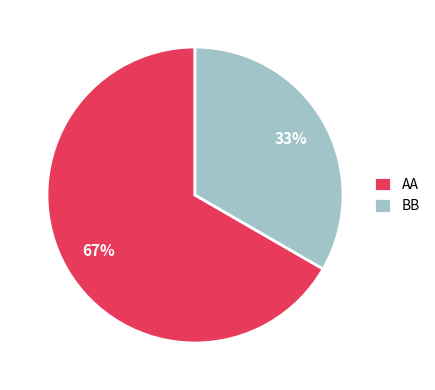

Count the number of slices in the pie.

2